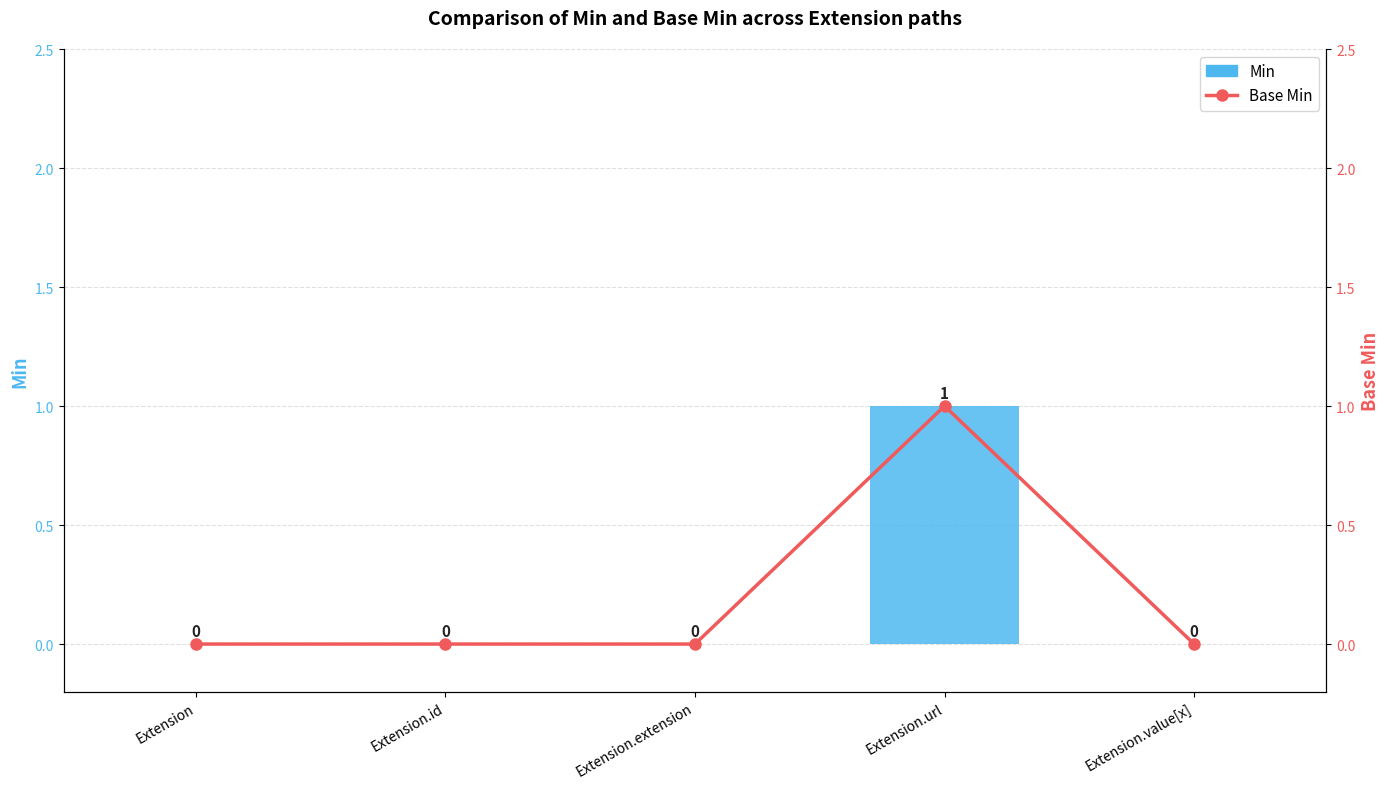

Reading left to right, list all the values displayed in this chart.

Min: Extension=0	Extension.id=0	Extension.extension=0	Extension.url=1	Extension.value[x]=0
Base Min: Extension=0	Extension.id=0	Extension.extension=0	Extension.url=1	Extension.value[x]=0